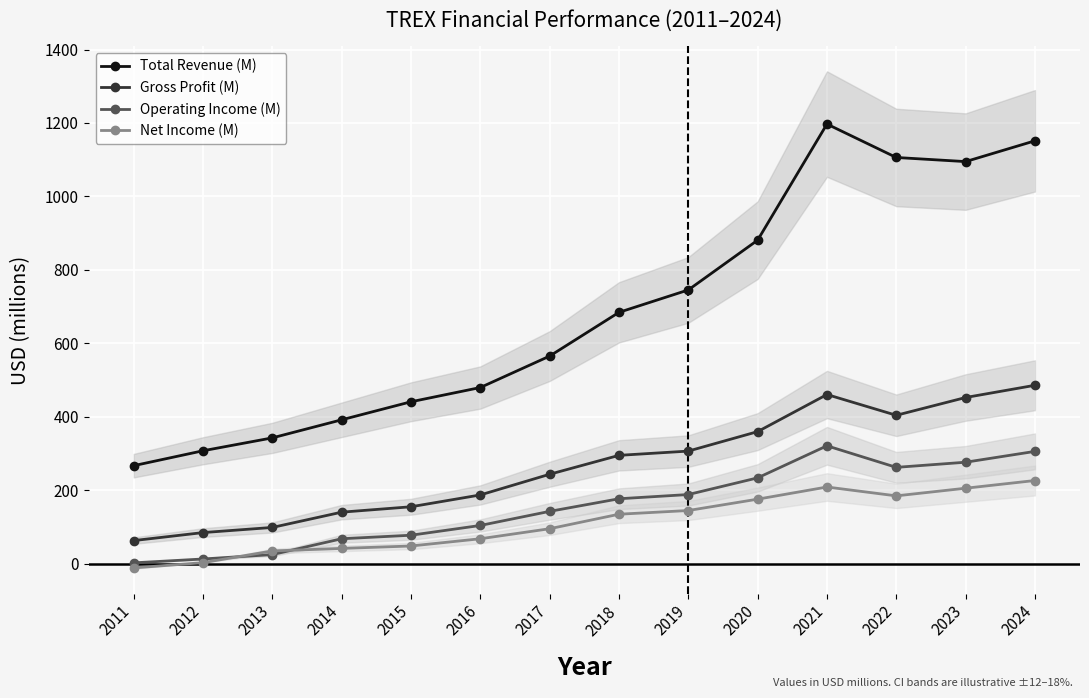

True or false: Operating Income (M) and Gross Profit (M) cross at least once.

False